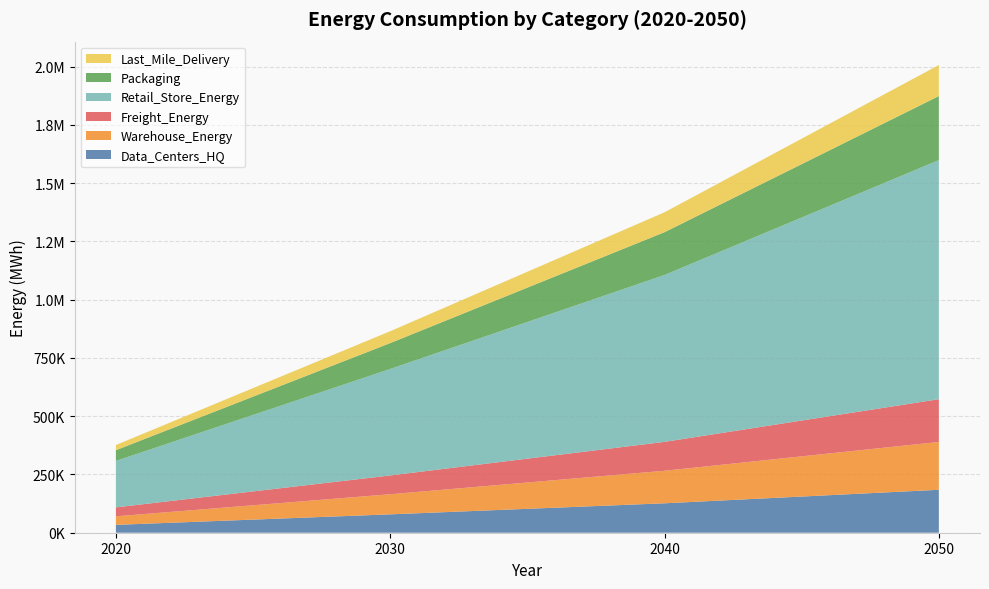

Reading left to right, extract all data points from this chart.

Data_Centers_HQ: 33732.0	78836.5	126268.9	184201.0
Warehouse_Energy: 36563.6	86234.5	139521.7	205196.9
Freight_Energy: 38476.9	80631.3	123994.0	183378.5
Retail_Store_Energy: 199198.3	456811.7	715922.2	1025749.6
Packaging: 46141.9	111050.1	183640.0	274736.2
Last_Mile_Delivery: 22164.3	50946.9	85332.4	133106.9